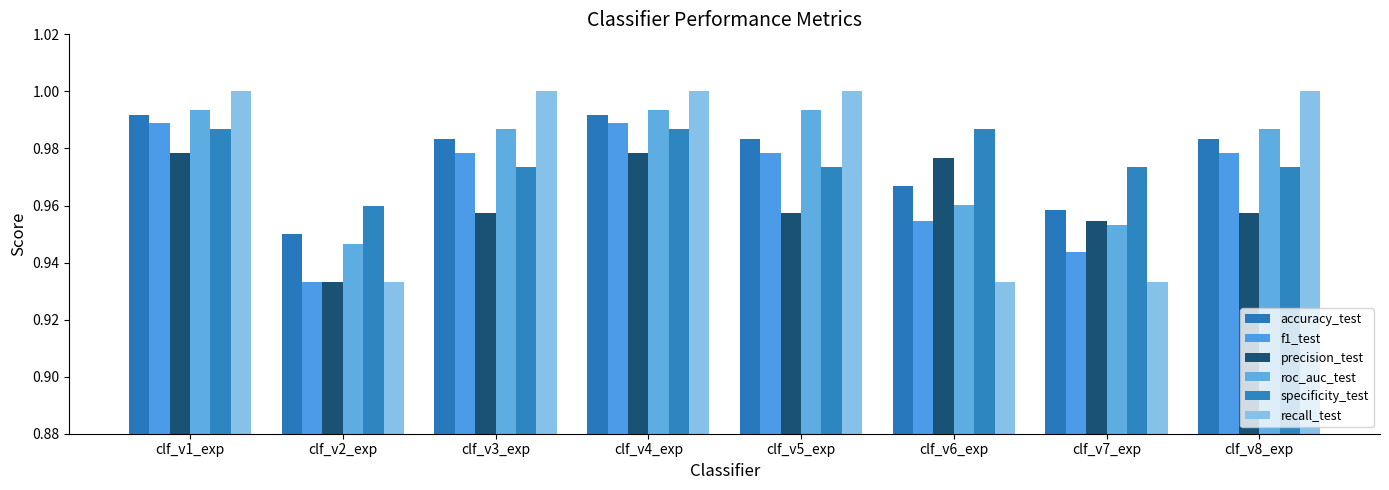

List the labels in order of roc_auc_test value, largest first.

clf_v1_exp, clf_v4_exp, clf_v5_exp, clf_v3_exp, clf_v8_exp, clf_v6_exp, clf_v7_exp, clf_v2_exp